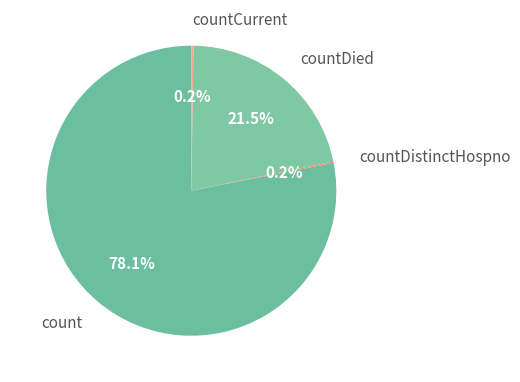

Which slice is the largest?

count